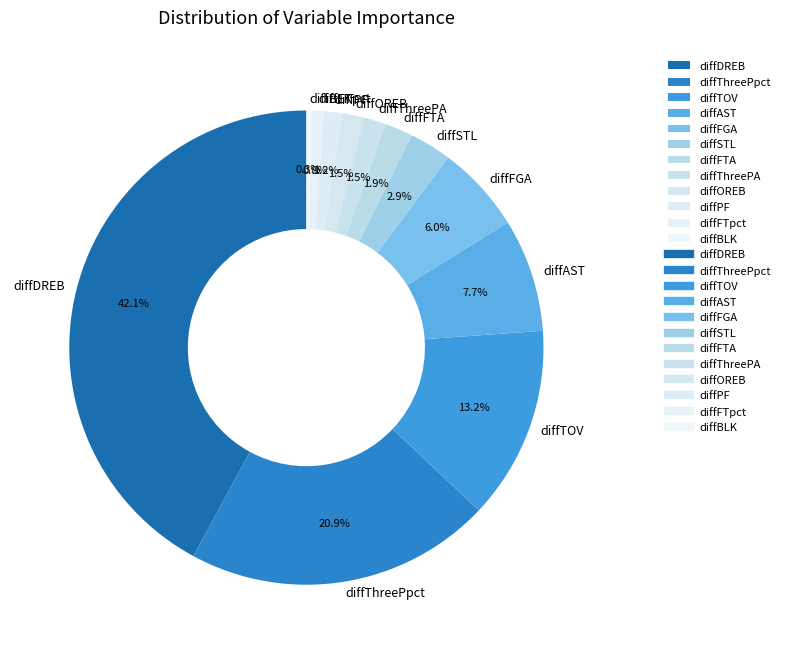

To the nearest percent, what is the difference between the diffOREB and diffSTL slice percentages?

1%